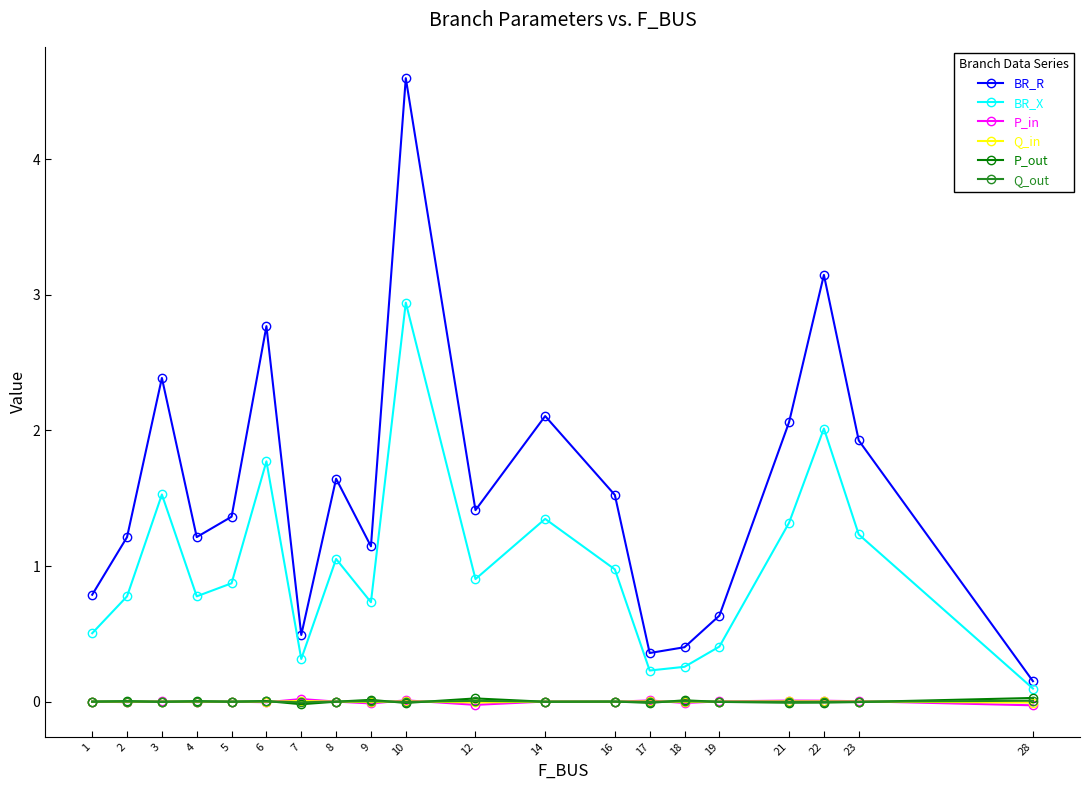

The value of P_out at 16 is 0.0. True or false?

True